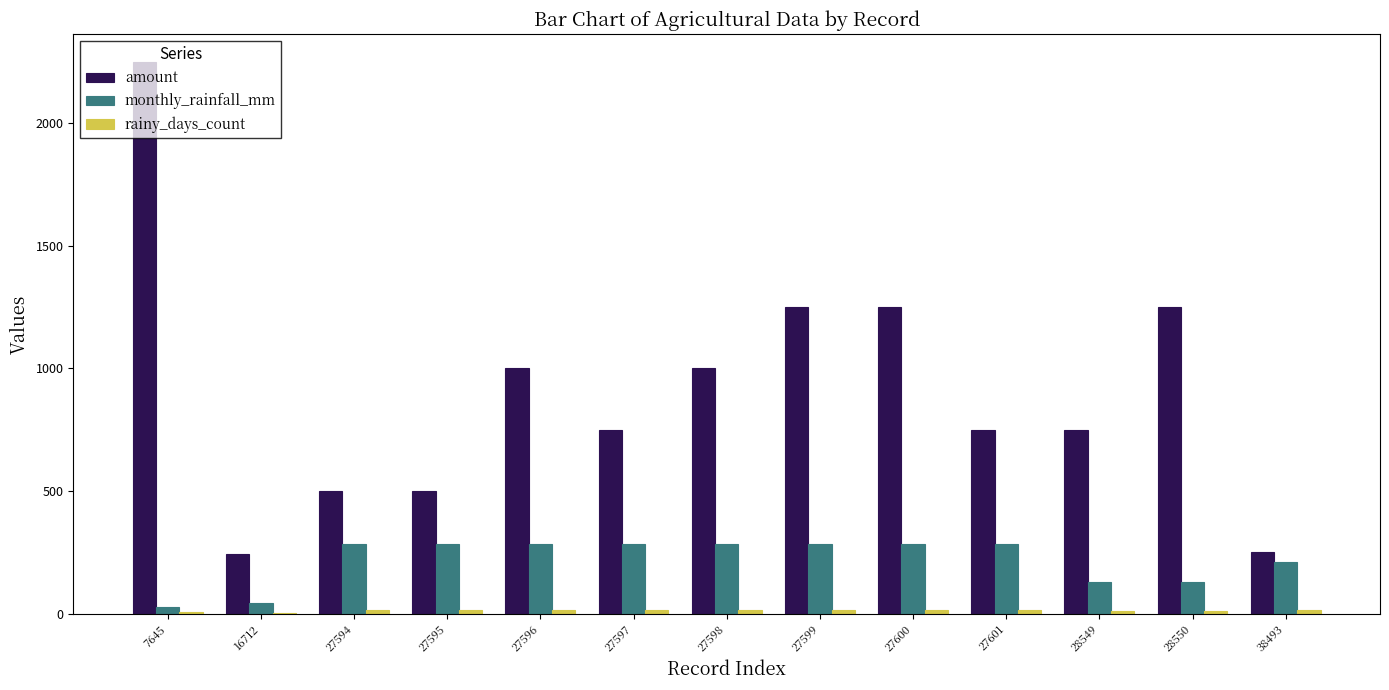

Which series changed the most between 27598 and 27599?

amount